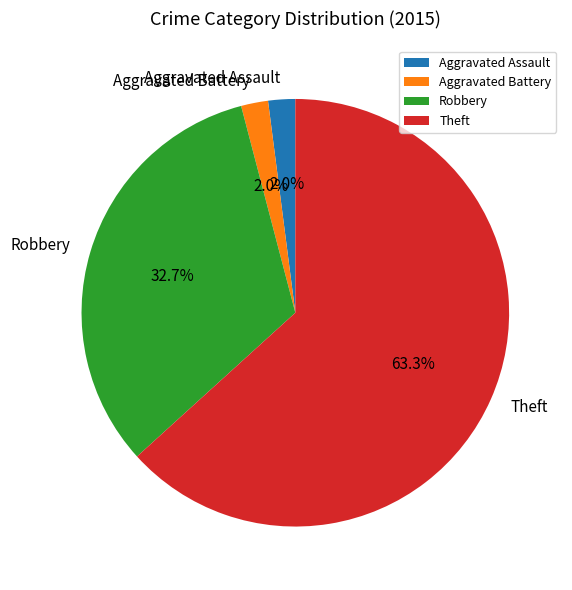

What percentage is NOT represented by Aggravated Battery?

98.0%